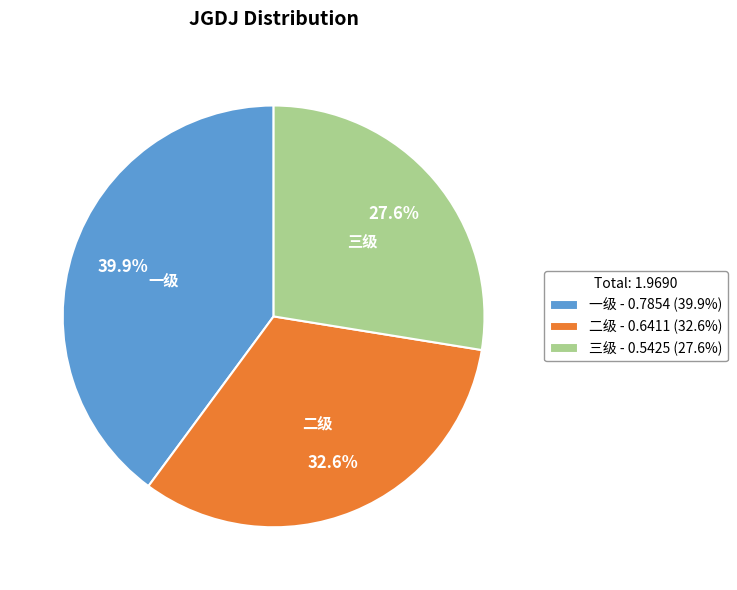

What is the largest slice in the pie chart?

一级